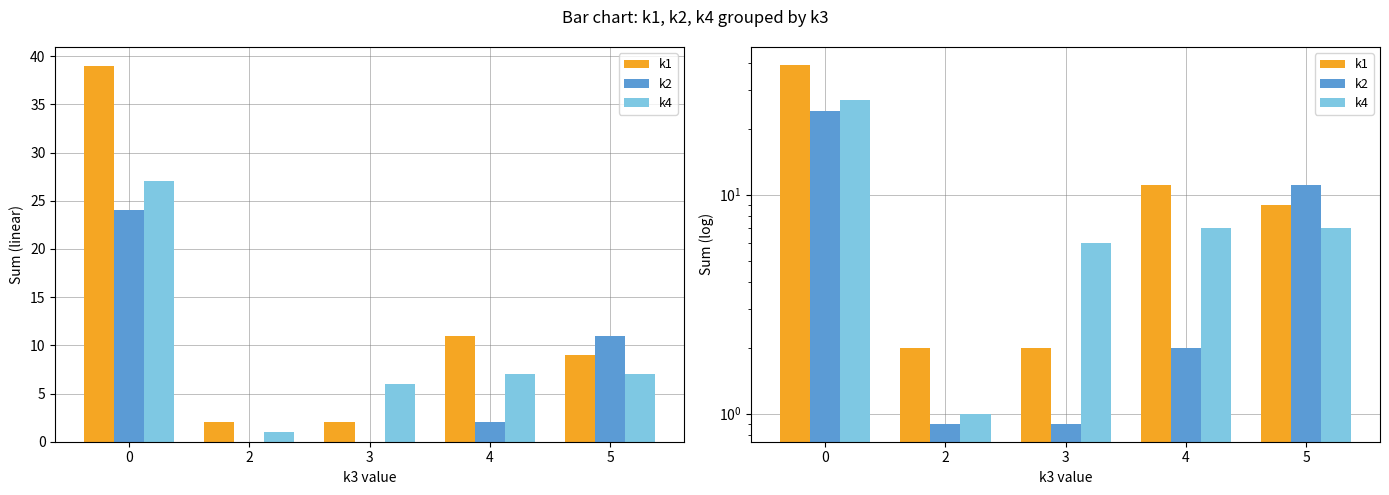

Is it true that k2 equals 3.3 at 4?

False